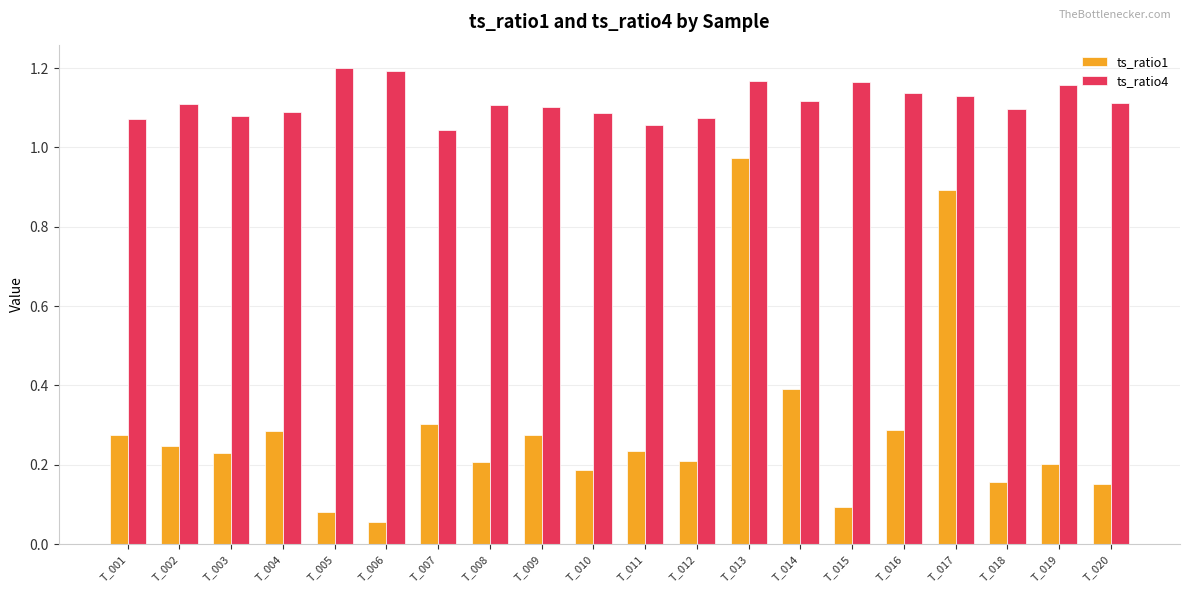

Between T_012 and T_013, which series saw the biggest shift?

ts_ratio1